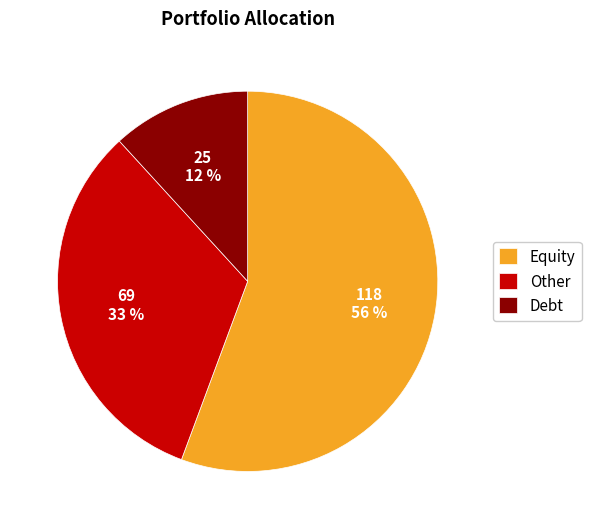

What is the ratio of the value at Other to the value at Equity?

0.6